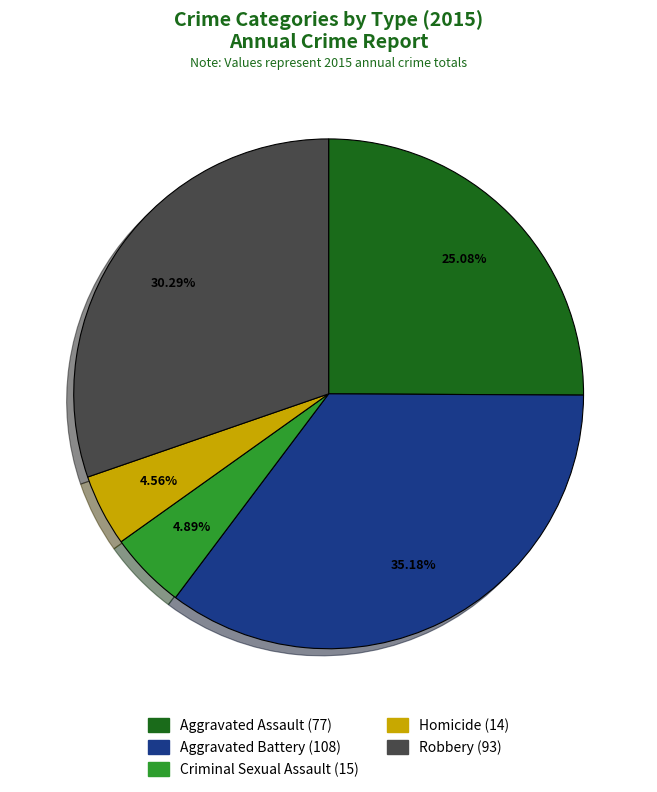

How many segments does this pie chart have?

5